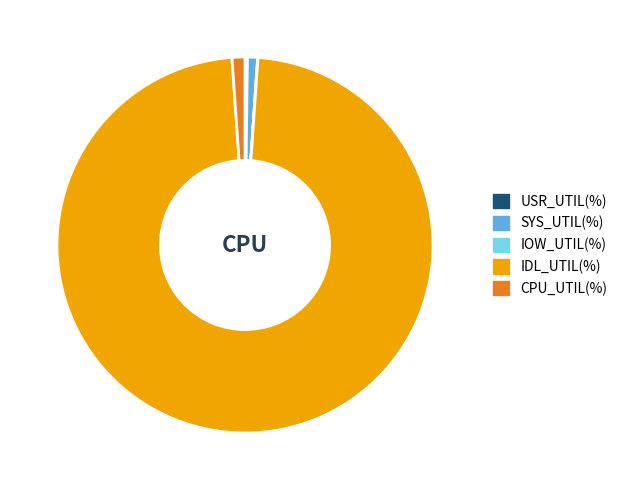

Does any single category account for the majority?

Yes